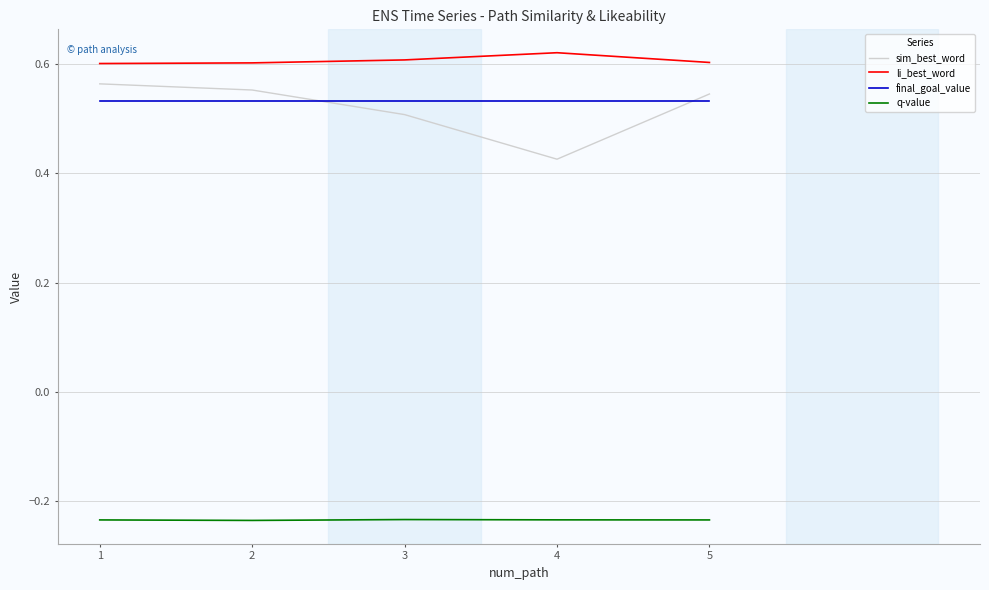

Which category has the lowest value in the sim_best_word series?

4